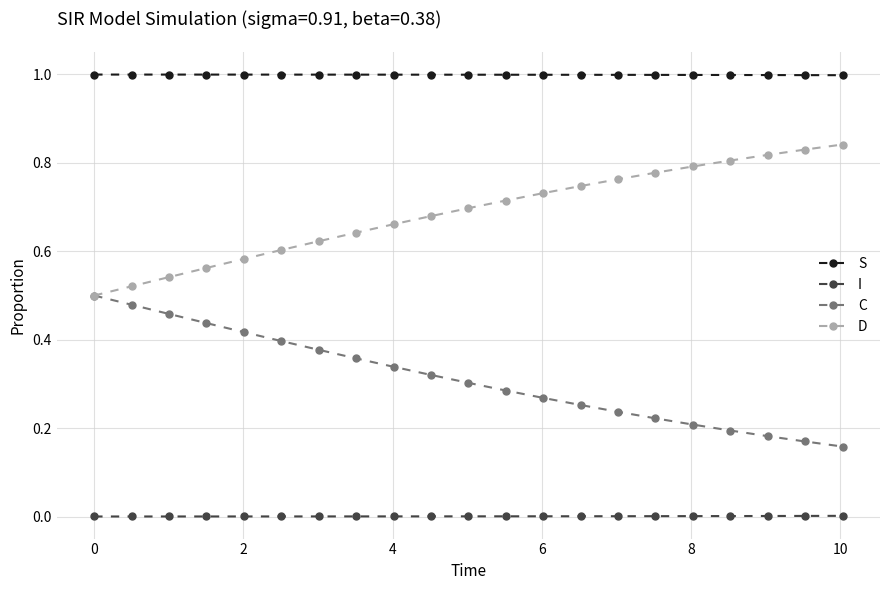

List the series in order of their overall mean, lowest first.

I, C, D, S